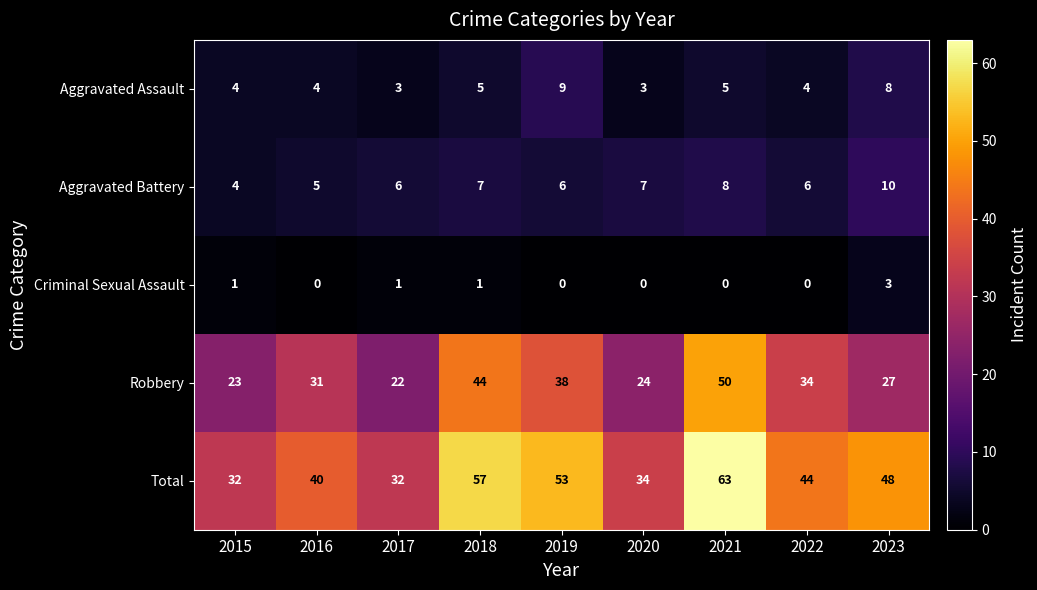

What is the maximum value for Total?

63